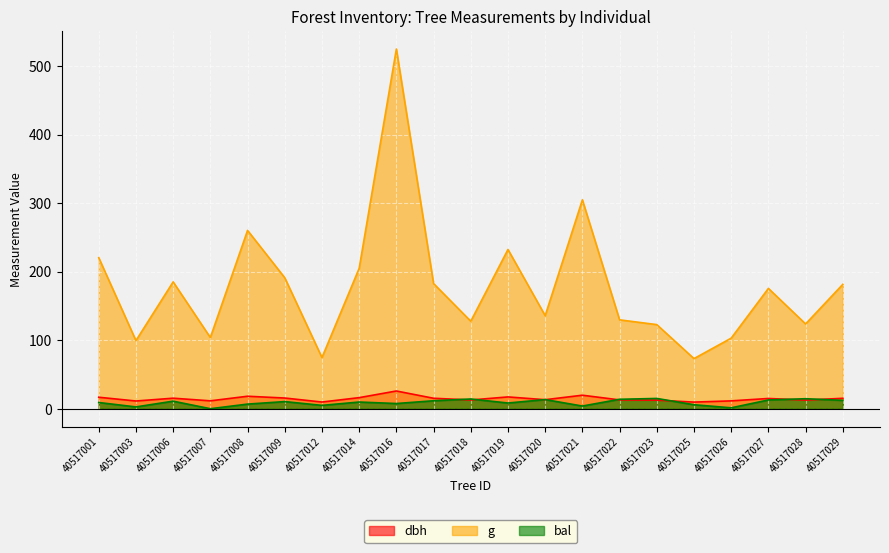

At how many categories does at least one series exceed 283?

2